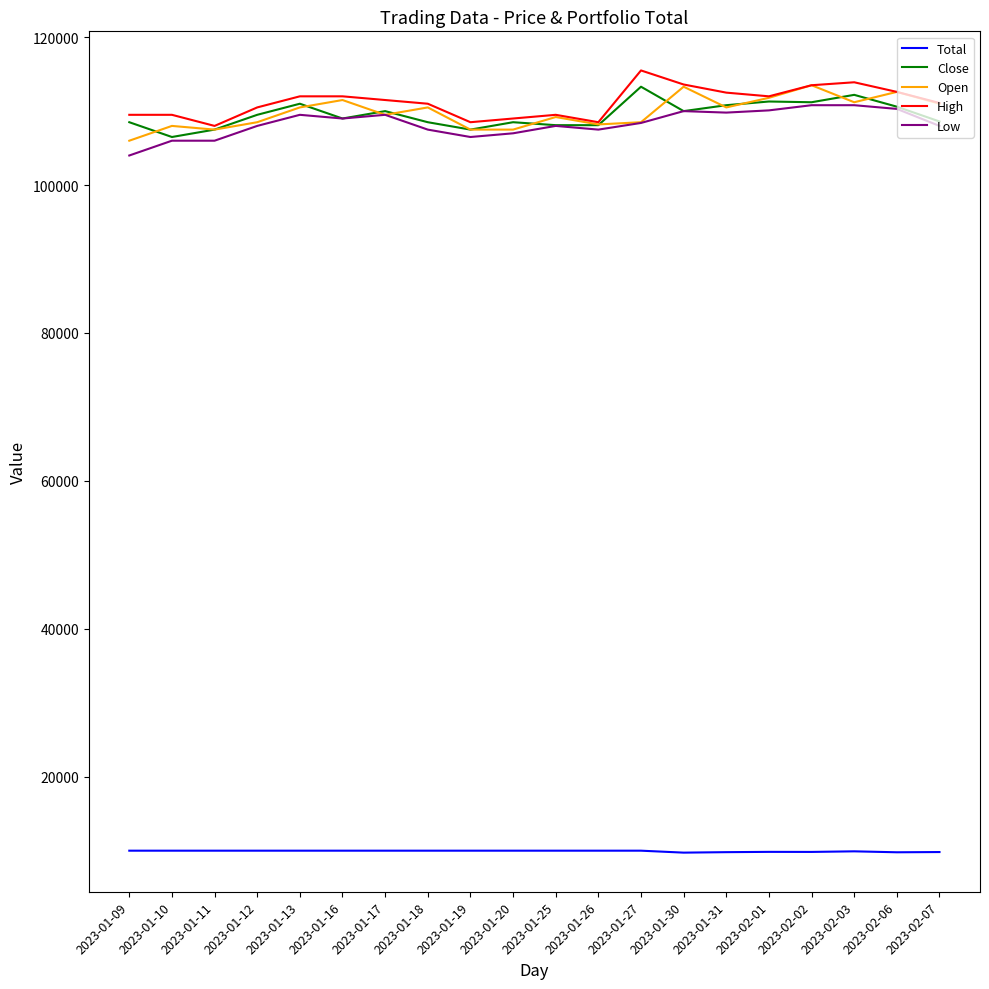

At how many categories does at least one series exceed 61873?

20